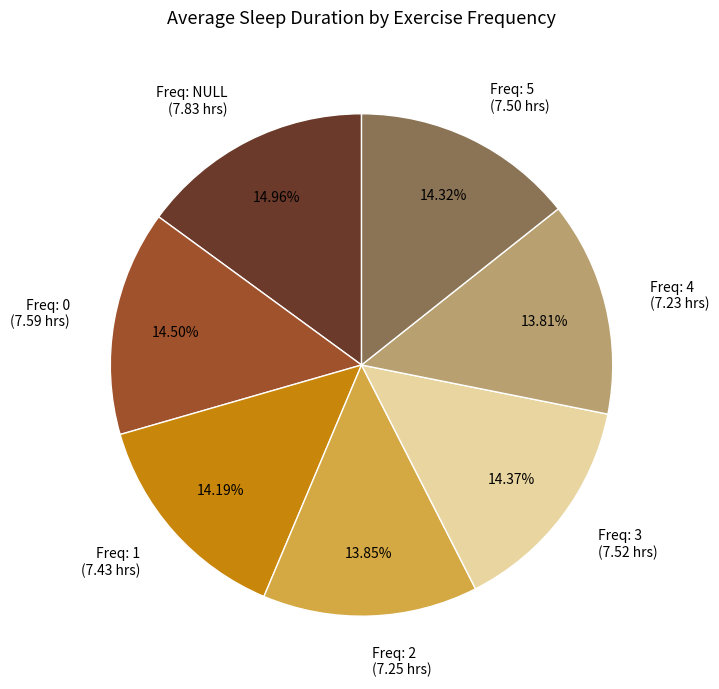

Does any single category account for the majority?

No